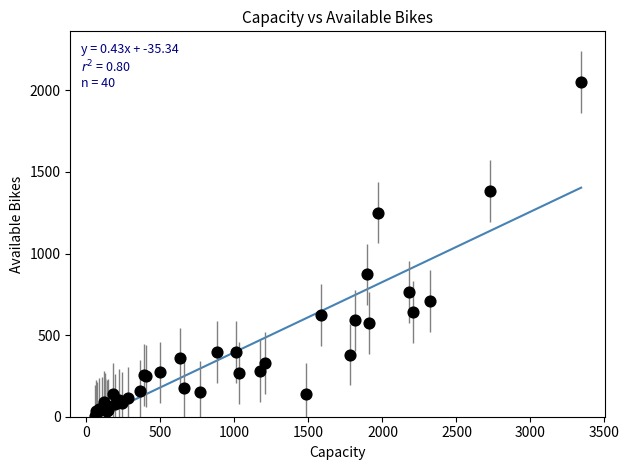

What Y value in the scatter plot is closest to 1029?

872